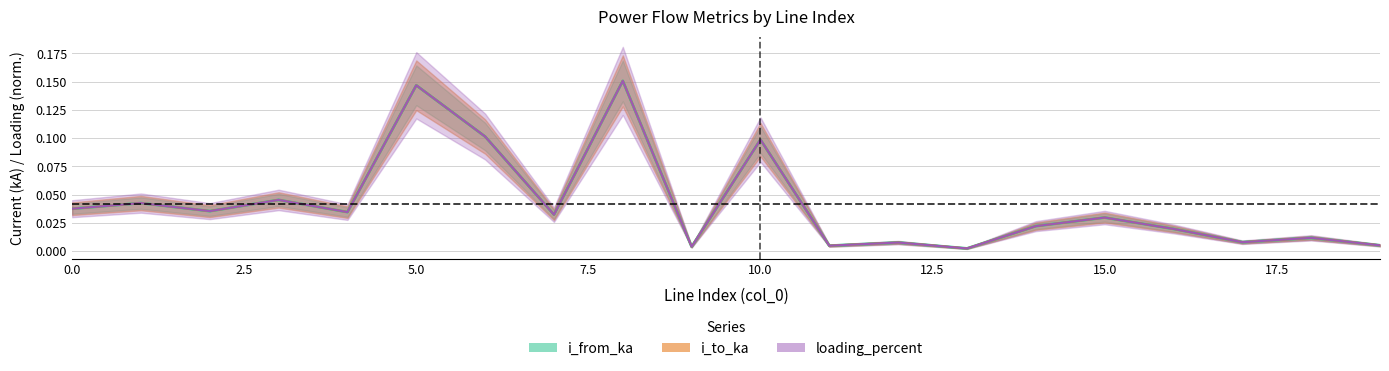

Is it true that loading_percent equals 0.1 at 10?

True